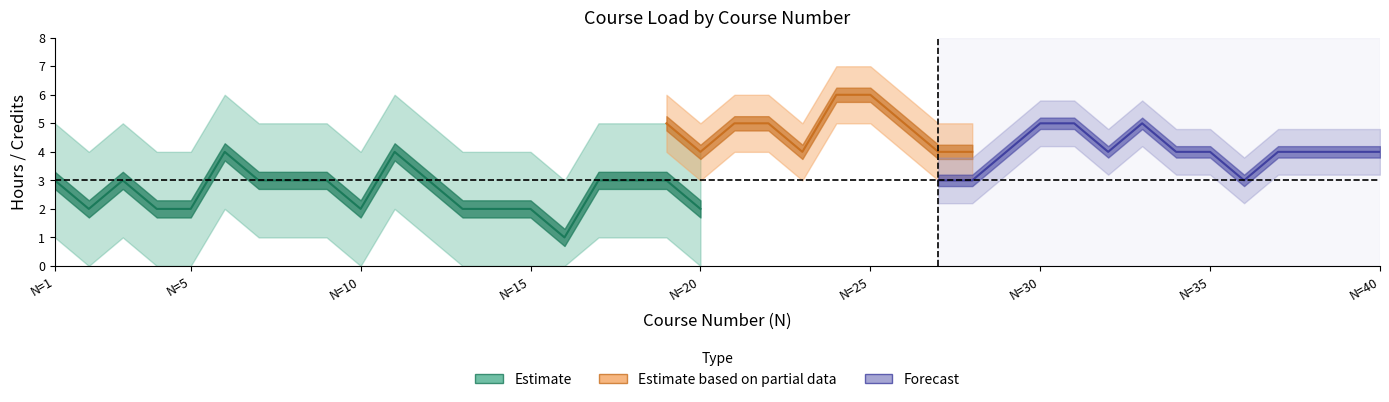

Where is the first local minimum for HT?

2